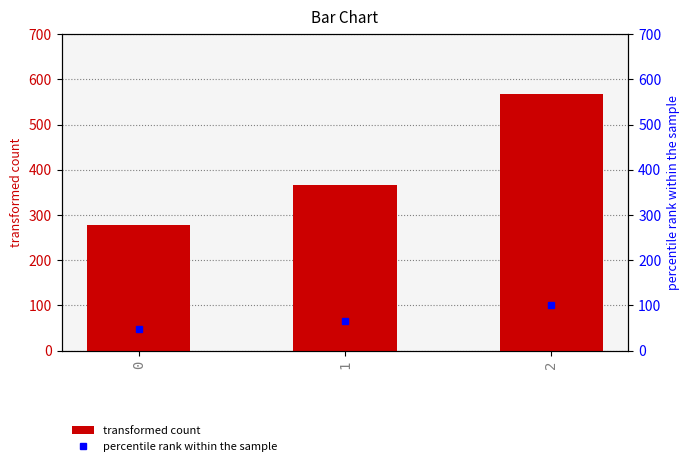

How many data points are less than 366?

1